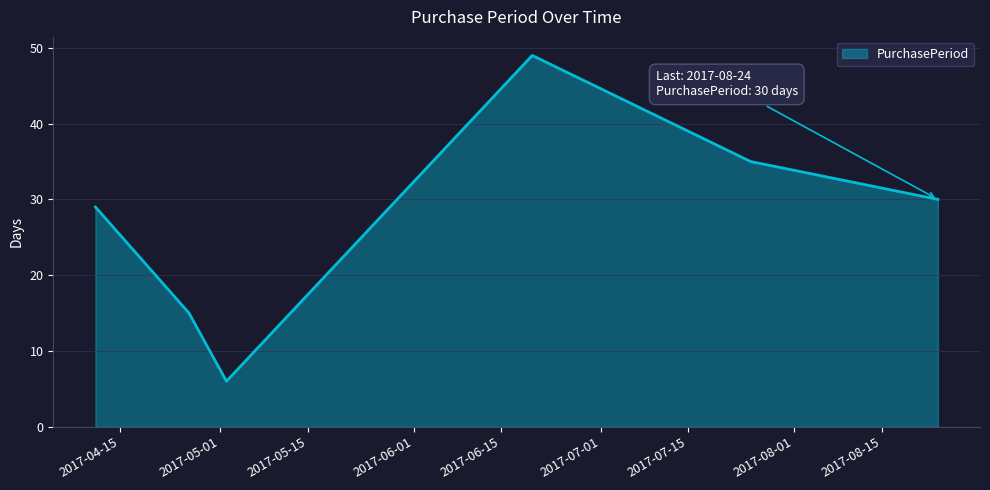

What is the minimum value shown in the chart?

6